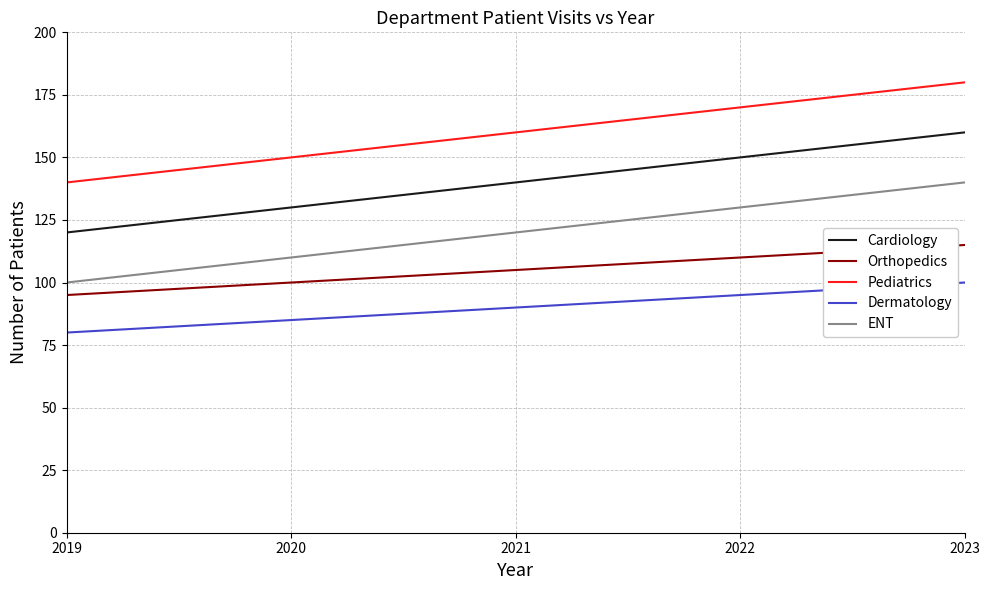

True or false: Orthopedics and Dermatology cross at least once.

False